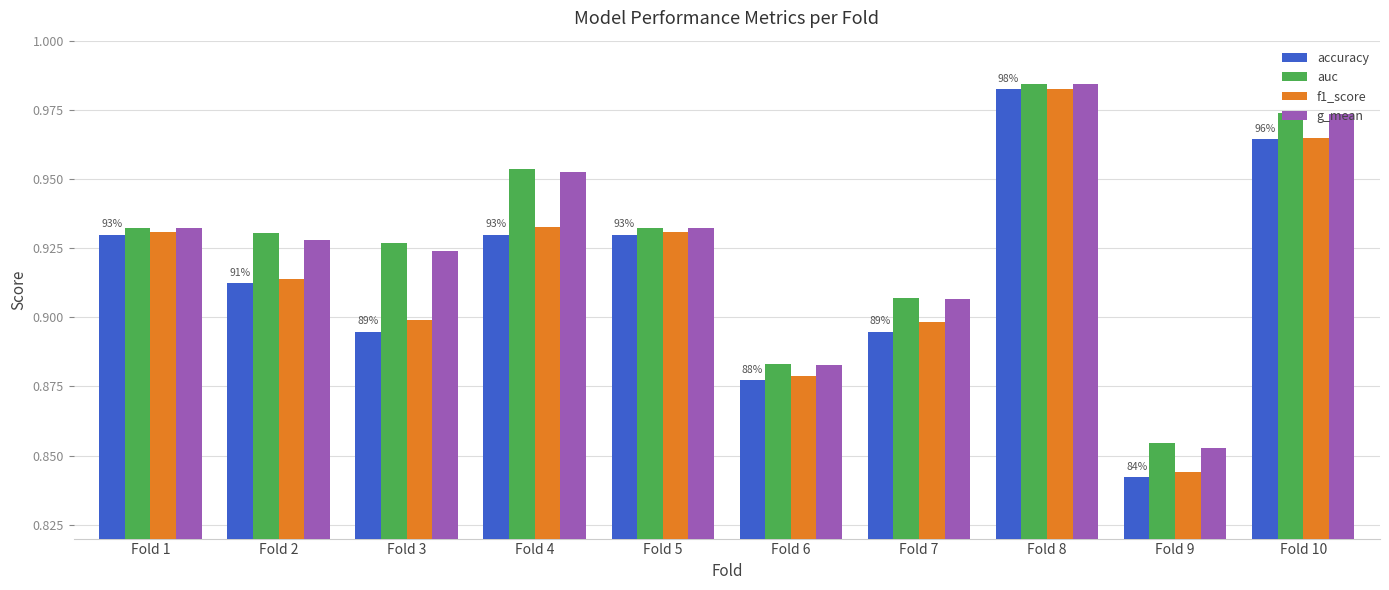

Which series has the widest spread of values?

accuracy